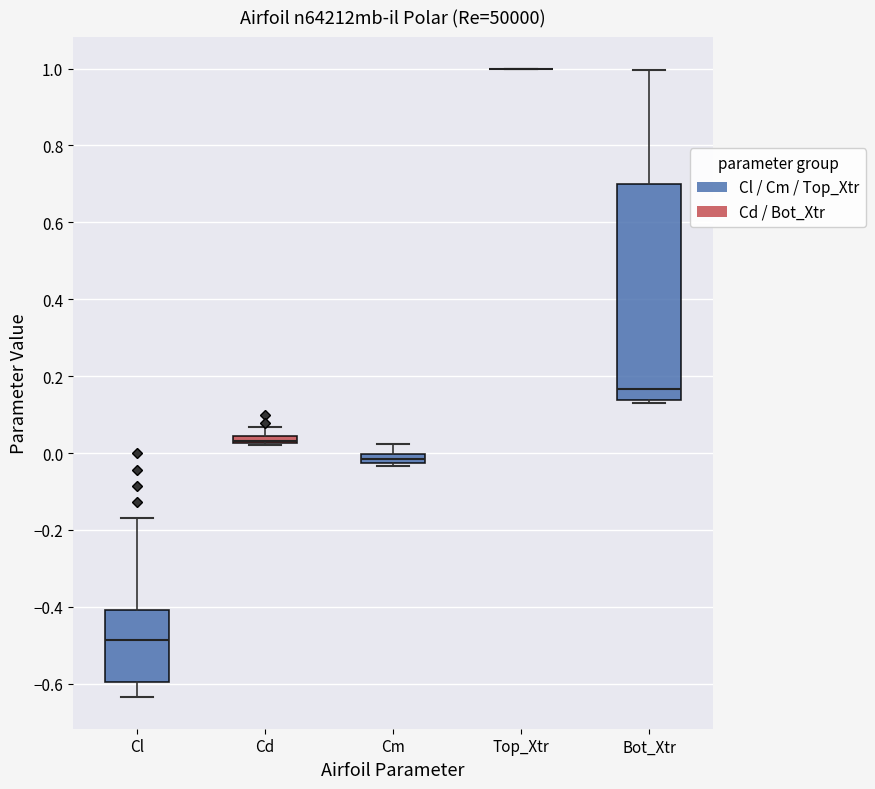

Comparing the boxes themselves (not the whiskers), which one is the tallest?

Bot_Xtr